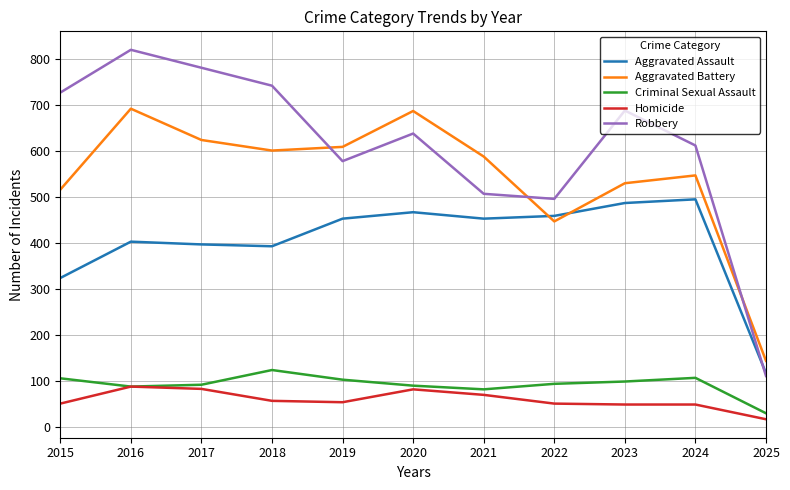

Rank the series at 2019 from lowest to highest value.

Homicide, Criminal Sexual Assault, Aggravated Assault, Robbery, Aggravated Battery